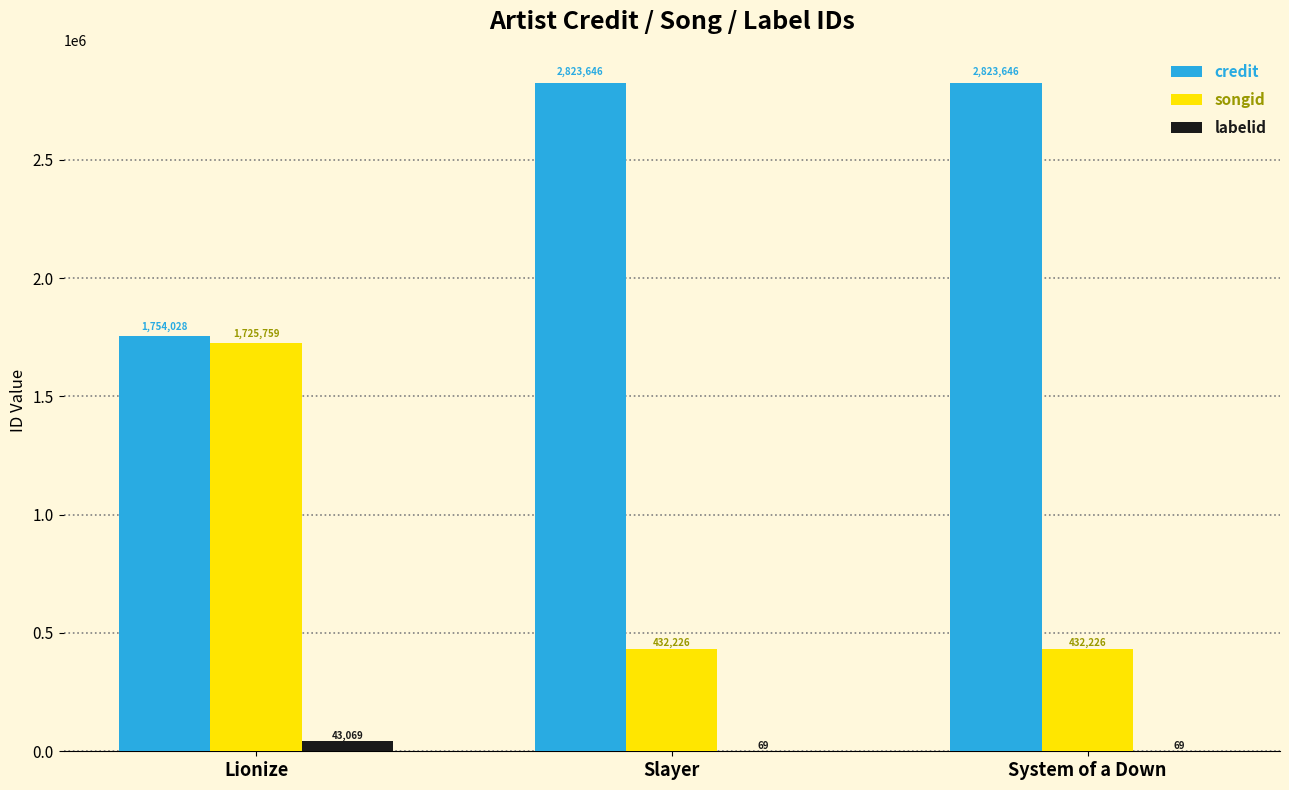

What are all the series names shown in the legend?

credit, songid, labelid